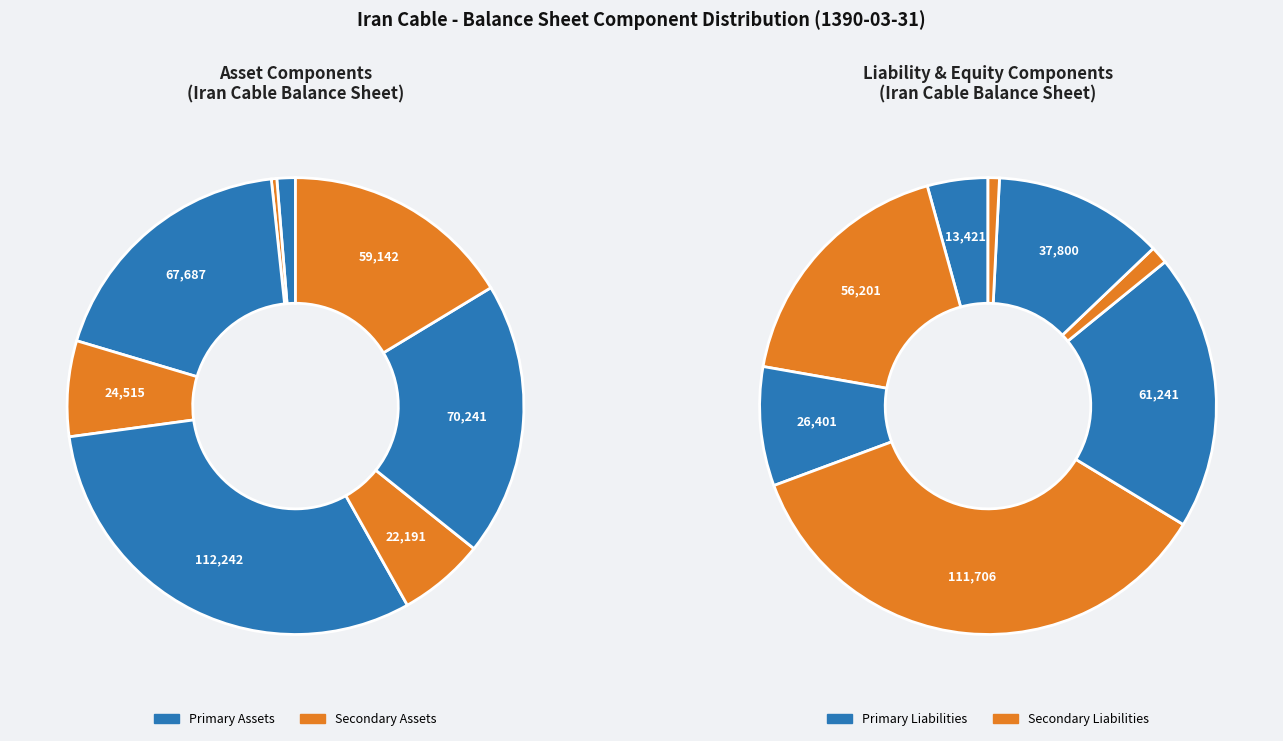

How much of the chart is everything except capital?

94.4%